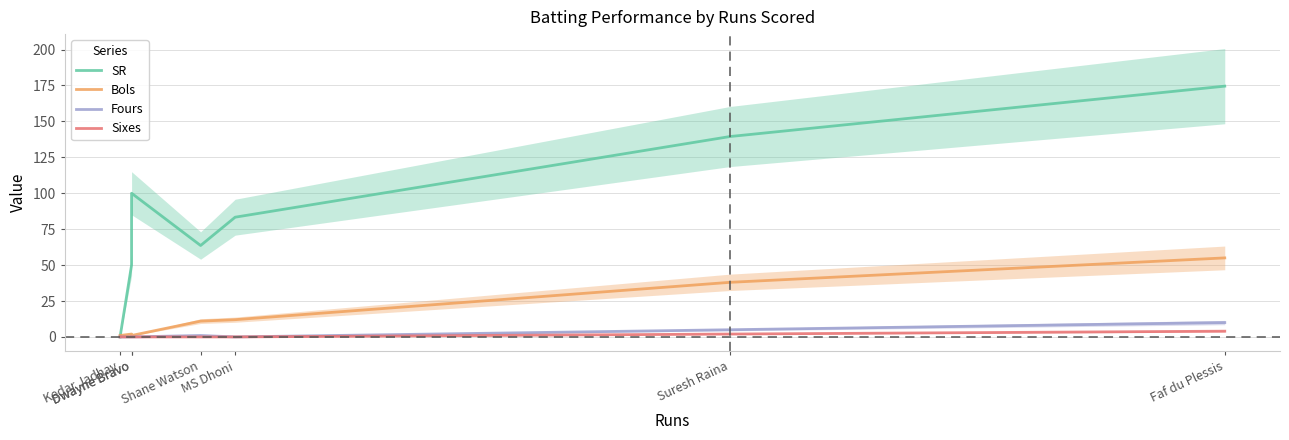

What is the label of the 5th point from the left?

MS Dhoni